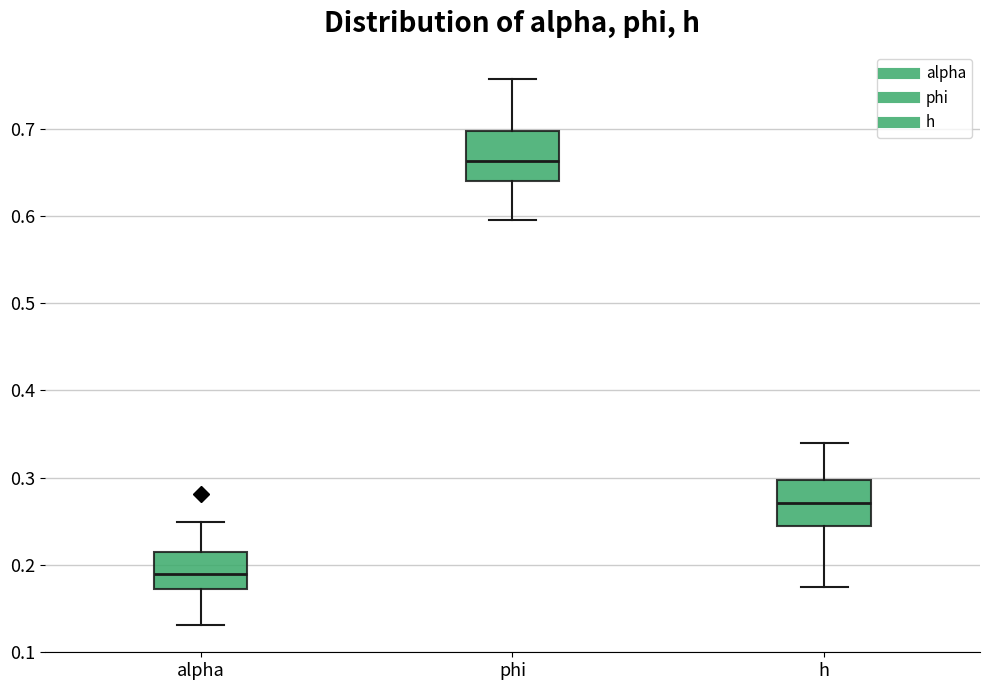

Reading left to right, read every box against the y-axis: the position of its median line, the range the box covers, and the ends of its whiskers. The values are not printed on the chart, so give them approximately, as read against the axis.

alpha: median 0.19, box 0.17 to 0.22, whiskers 0.13 to 0.25
phi: median 0.66, box 0.64 to 0.70, whiskers 0.60 to 0.76
h: median 0.27, box 0.24 to 0.30, whiskers 0.17 to 0.34